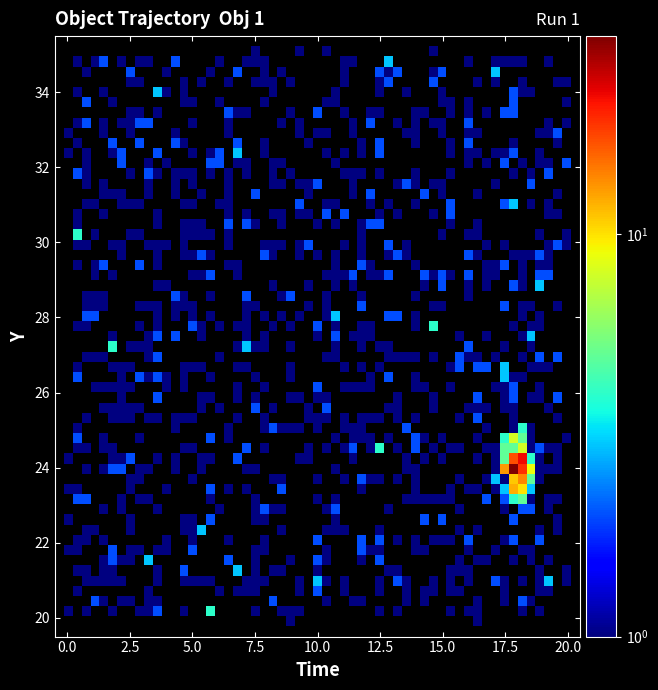

What is the maximum value shown in the chart?

26.7